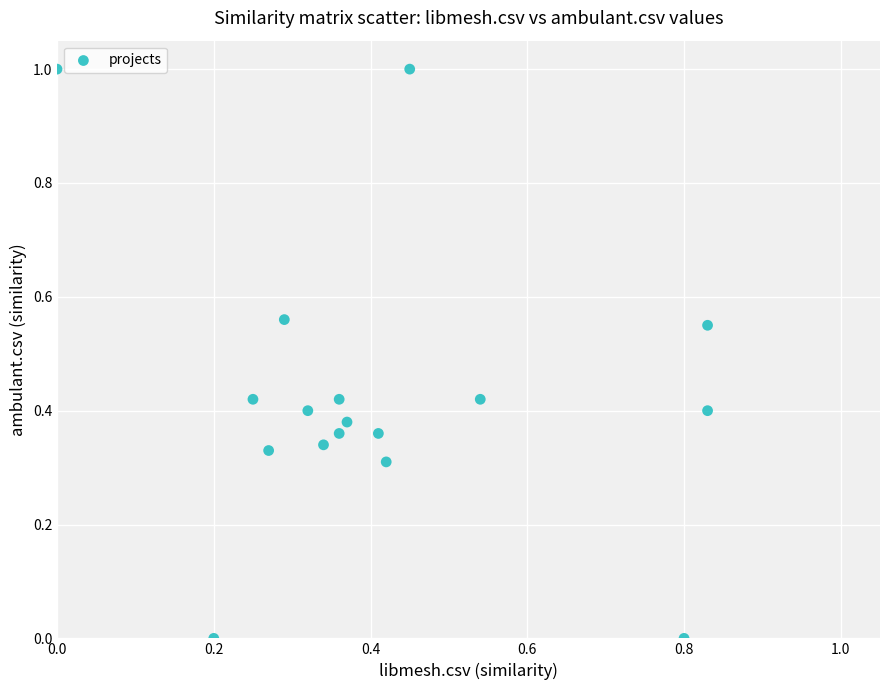

What is the range of X values (max minus min)?

0.8